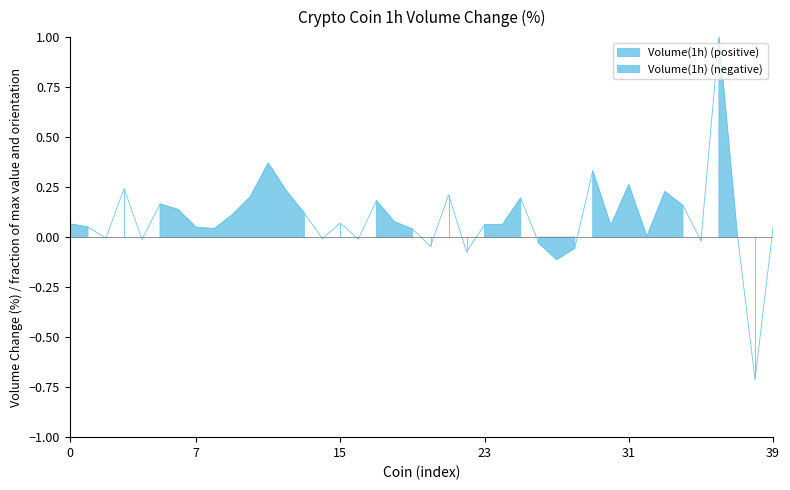

What is the sum of all values?

3.7